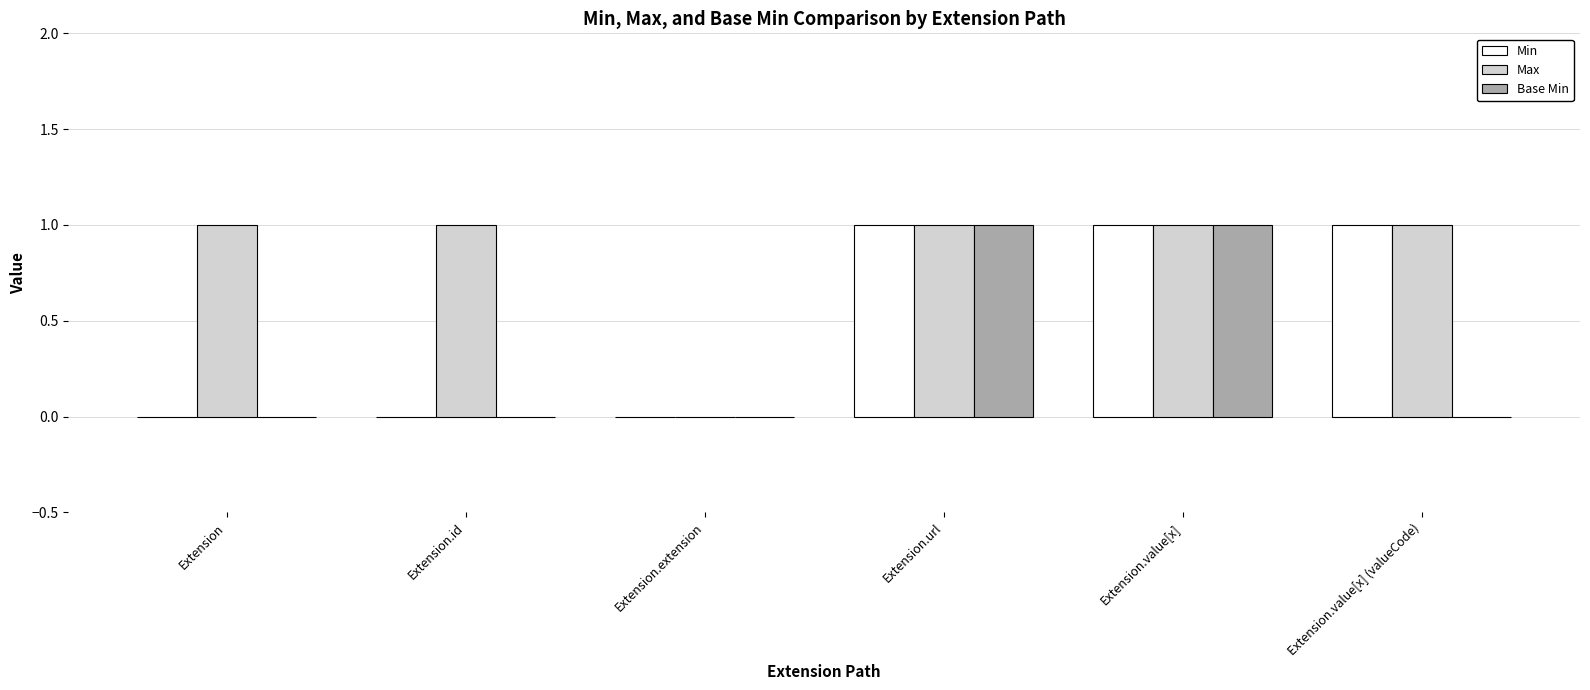

Reading right to left, transcribe all the data shown in this chart.

Min: Extension.value[x] (valueCode)=1	Extension.value[x]=1	Extension.url=1	Extension.extension=0	Extension.id=0	Extension=0
Max: Extension.value[x] (valueCode)=1	Extension.value[x]=1	Extension.url=1	Extension.extension=0	Extension.id=1	Extension=1
Base Min: Extension.value[x] (valueCode)=0	Extension.value[x]=1	Extension.url=1	Extension.extension=0	Extension.id=0	Extension=0